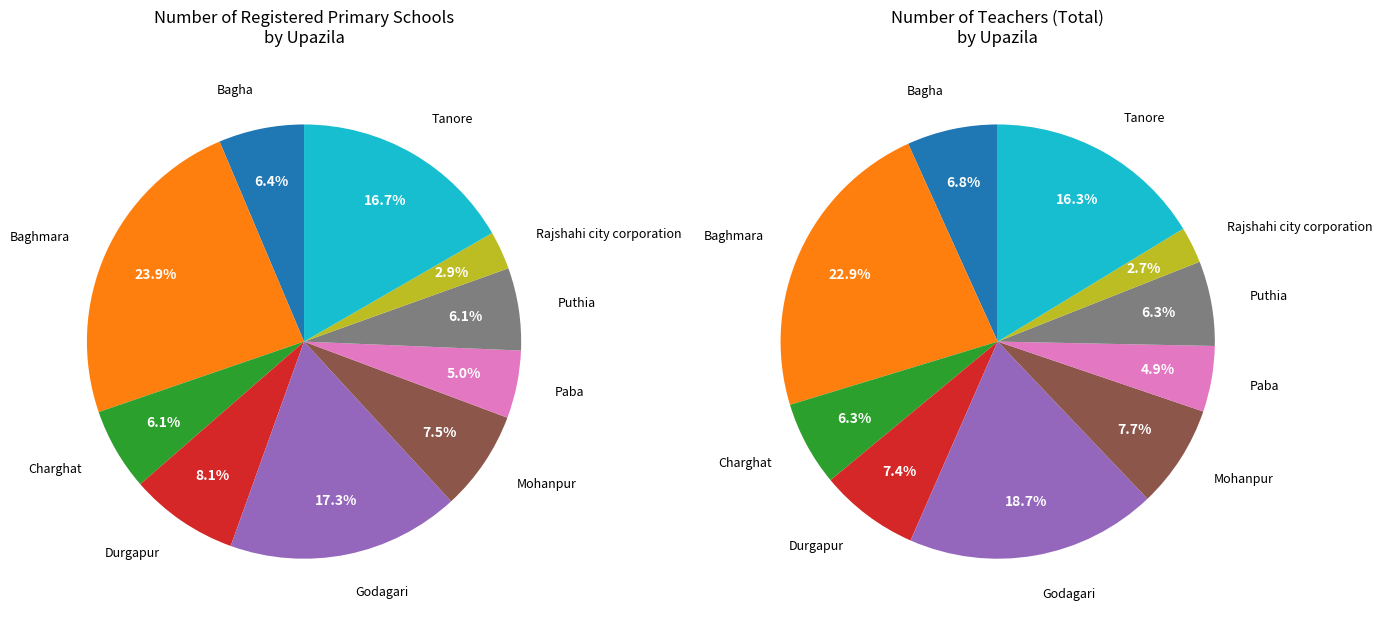

Count the number of slices in the pie.

10